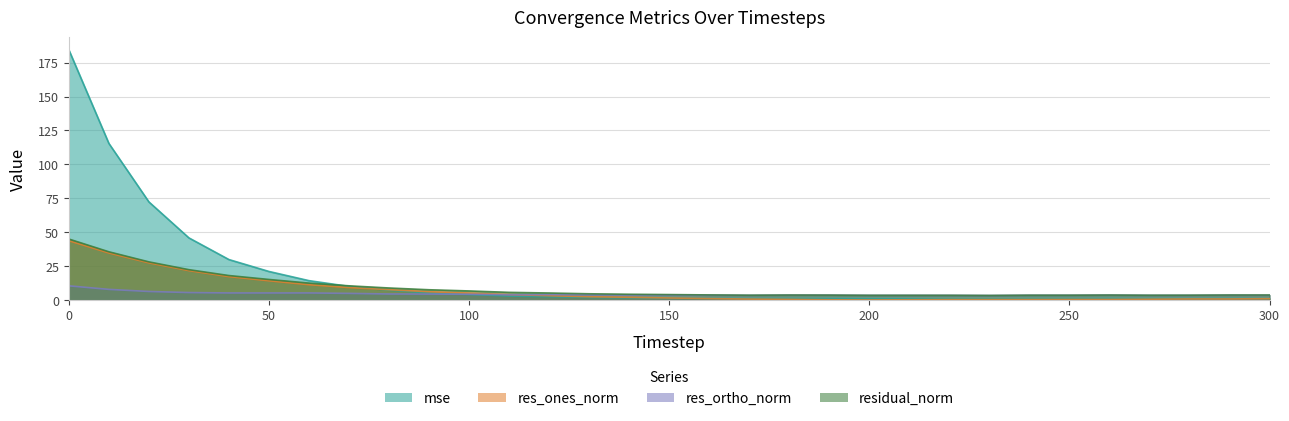

Rank the categories by residual_norm value from highest to lowest.

0, 10, 20, 30, 40, 50, 60, 70, 80, 90, 100, 110, 120, 130, 140, 150, 160, 300, 290, 180, 260, 190, 280, 250, 240, 170, 270, 210, 220, 200, 230